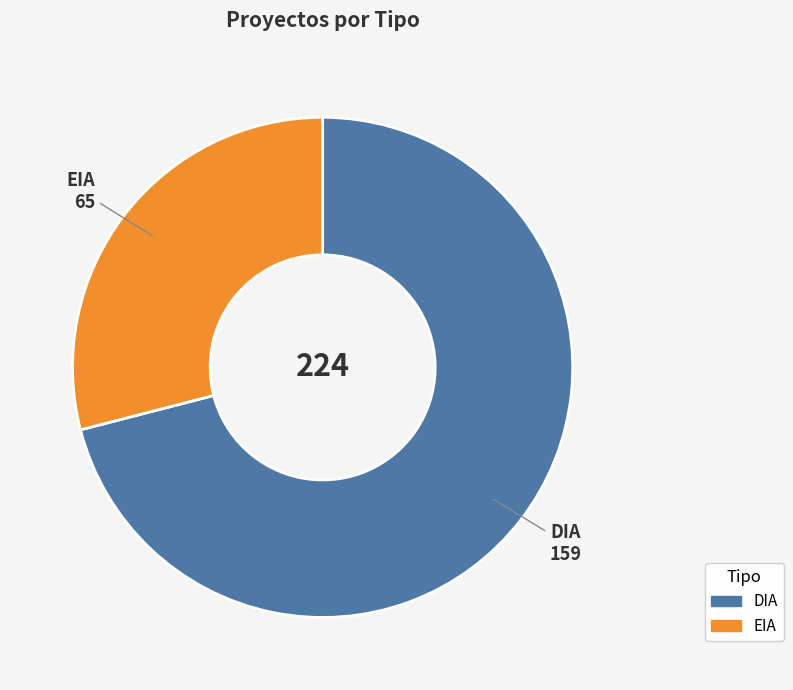

How many segments does this pie chart have?

2